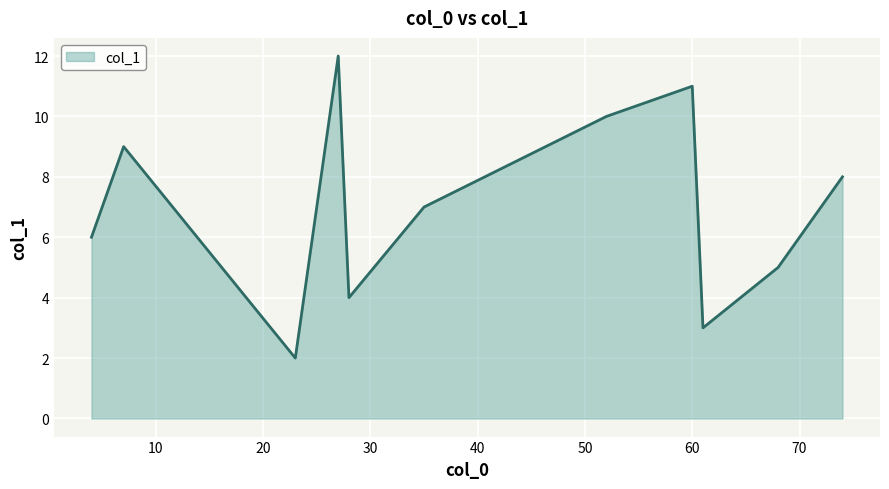

What is the greatest value displayed?

12